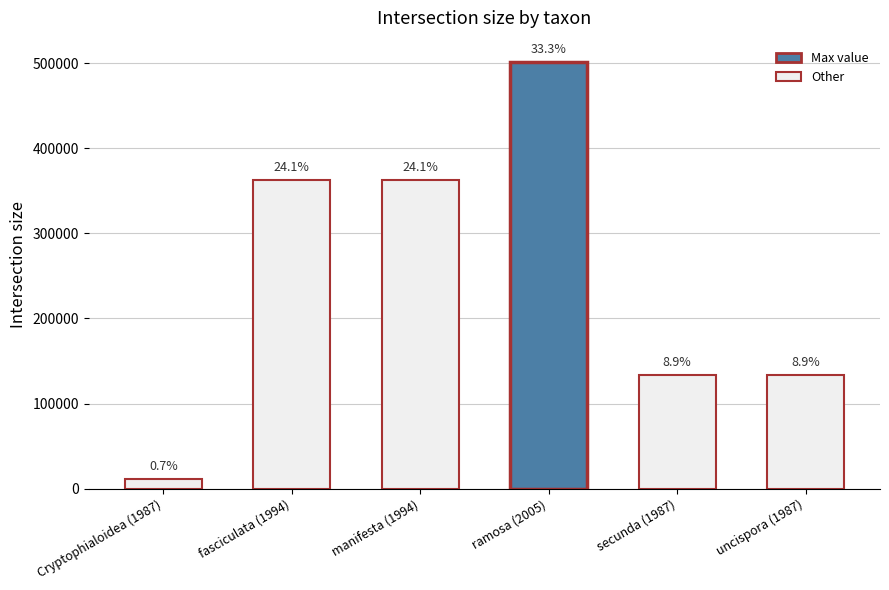

True or false: the data shows 501316 at ramosa (2005).

True